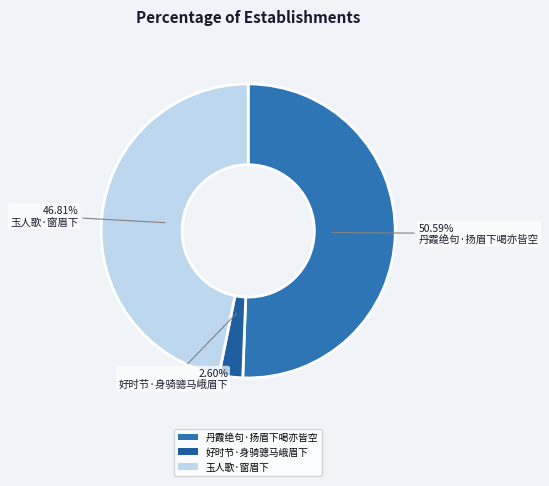

True or false: 丹霞绝句·扬眉下喝亦皆空 accounts for 51% of the total.

True